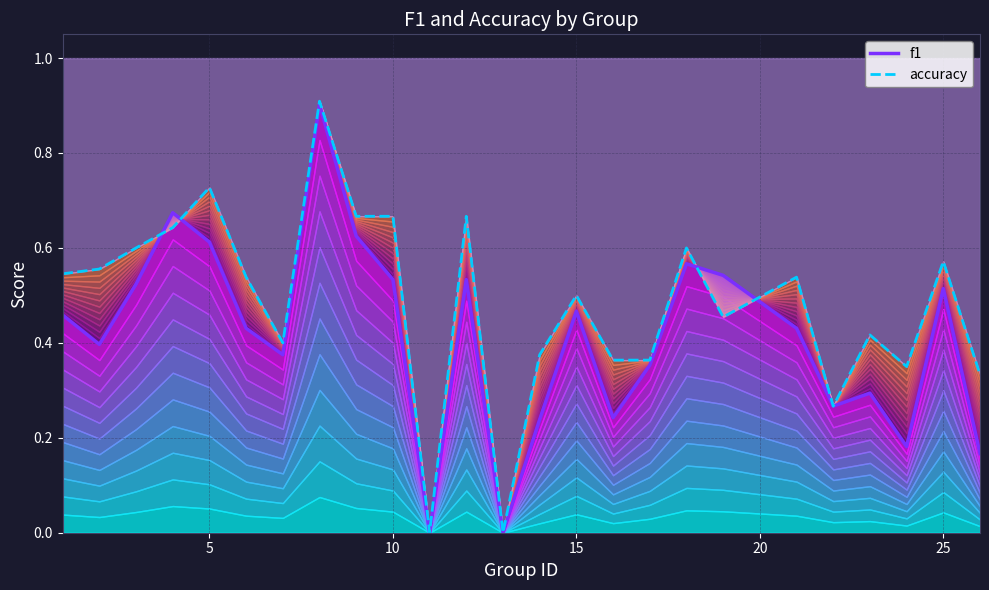

What is the average value of the accuracy series?

0.5